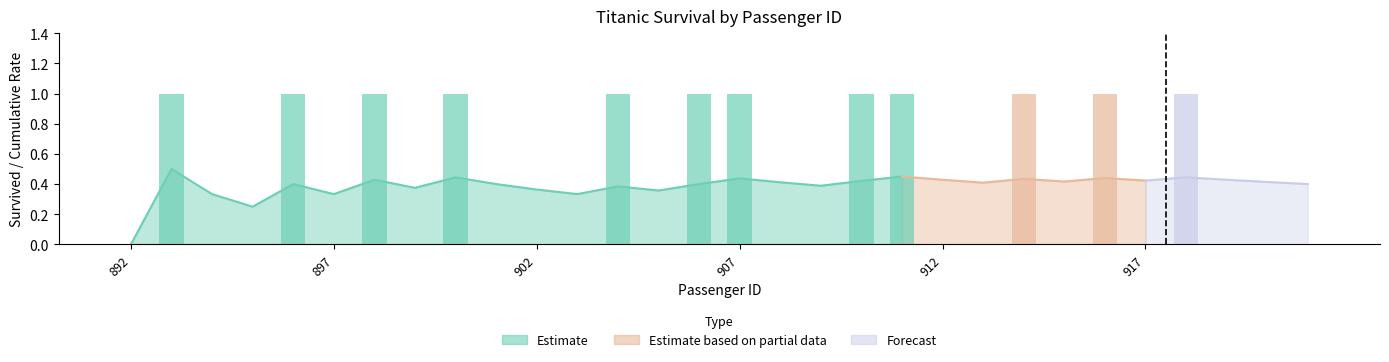

How many values exceed 0?

12